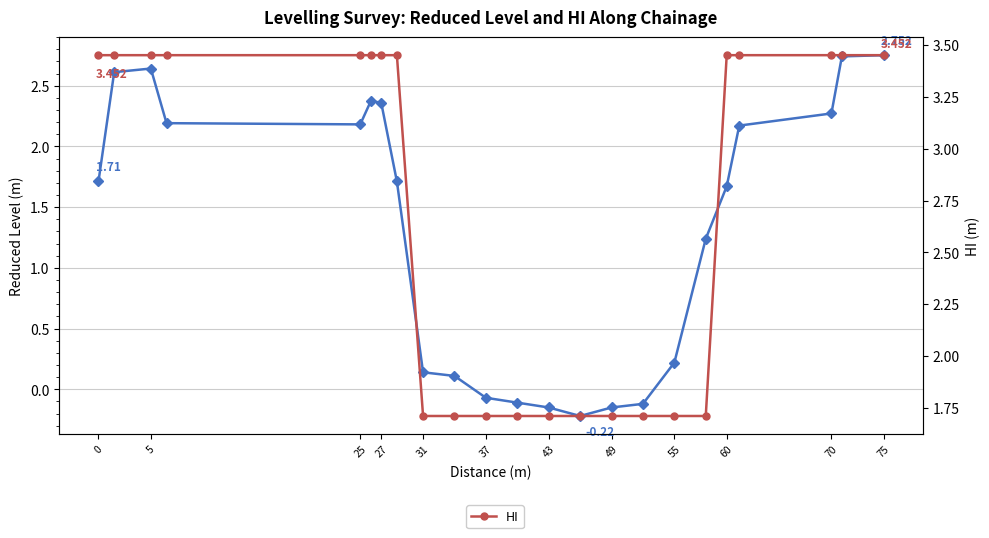

What is the lowest value of the HI series?

1.7